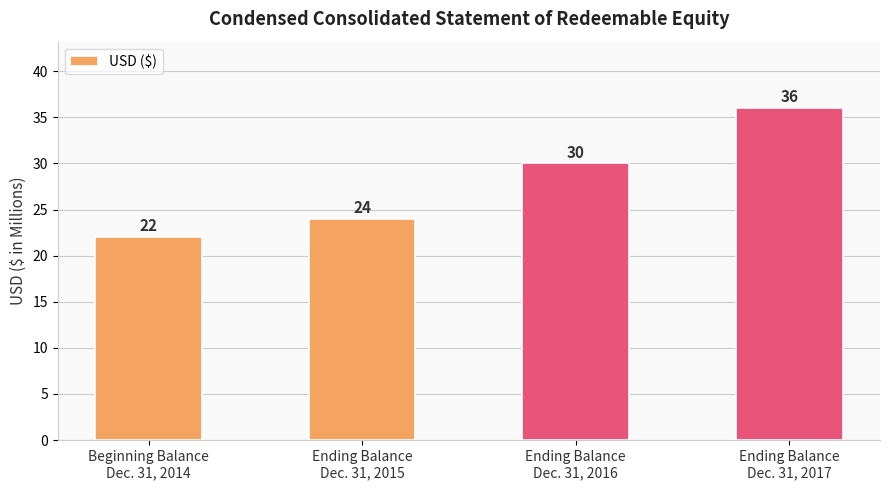

Rank the categories by value from lowest to highest.

Beginning Balance
Dec. 31, 2014, Ending Balance
Dec. 31, 2015, Ending Balance
Dec. 31, 2016, Ending Balance
Dec. 31, 2017